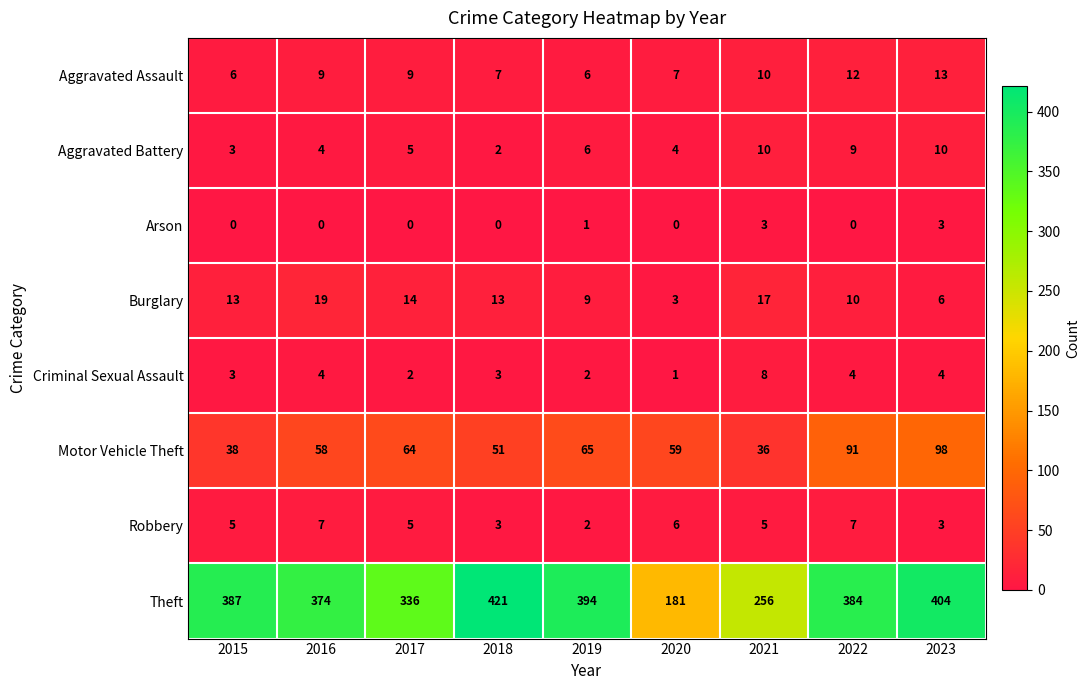

Is it true that Aggravated Battery equals 3 at 2019?

False